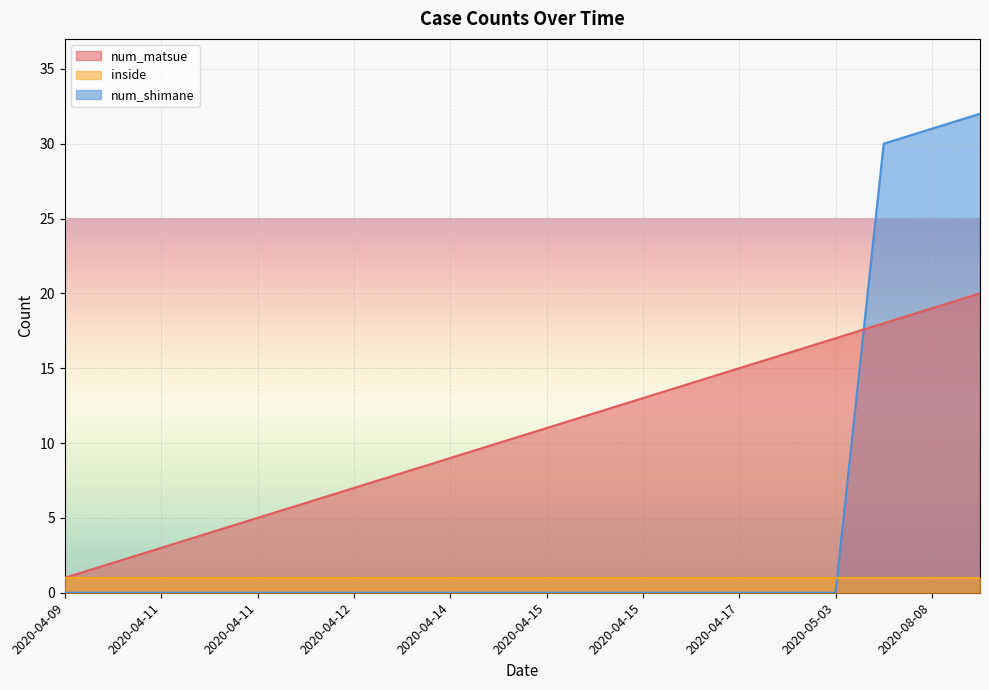

Where does the num_matsue series first go above 11?

2020-04-15